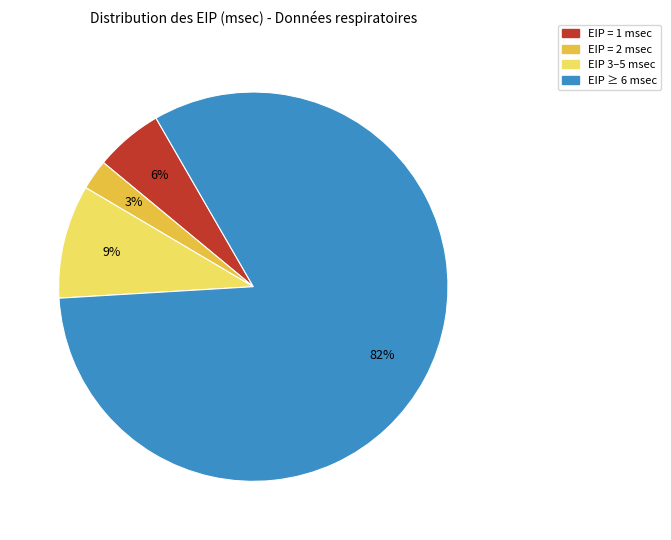

To the nearest percent, what portion does EIP ≥ 6 msec represent?

82%